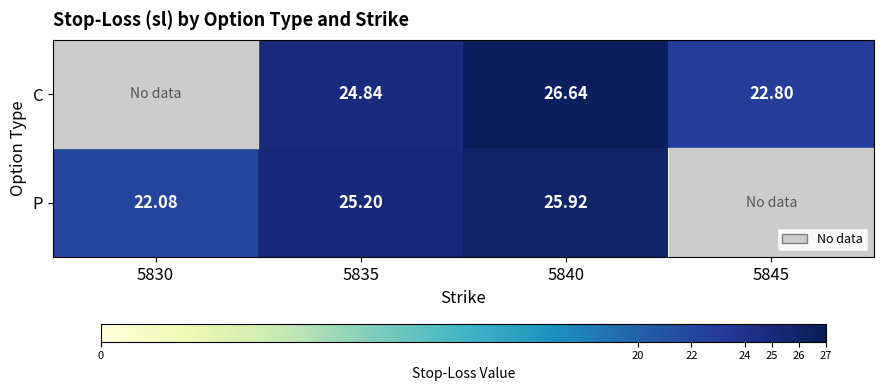

Which category has the highest value across all series?

5840